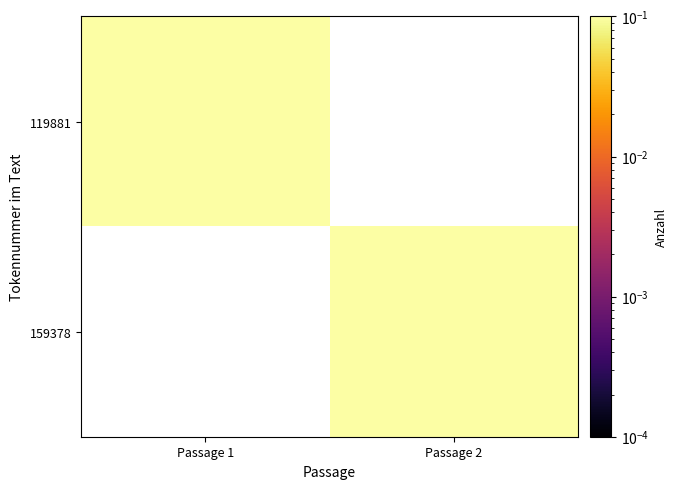

Reading right to left, list all the values displayed in this chart.

119881: Passage 2=0.0	Passage 1=0.5
159378: Passage 2=0.5	Passage 1=0.0